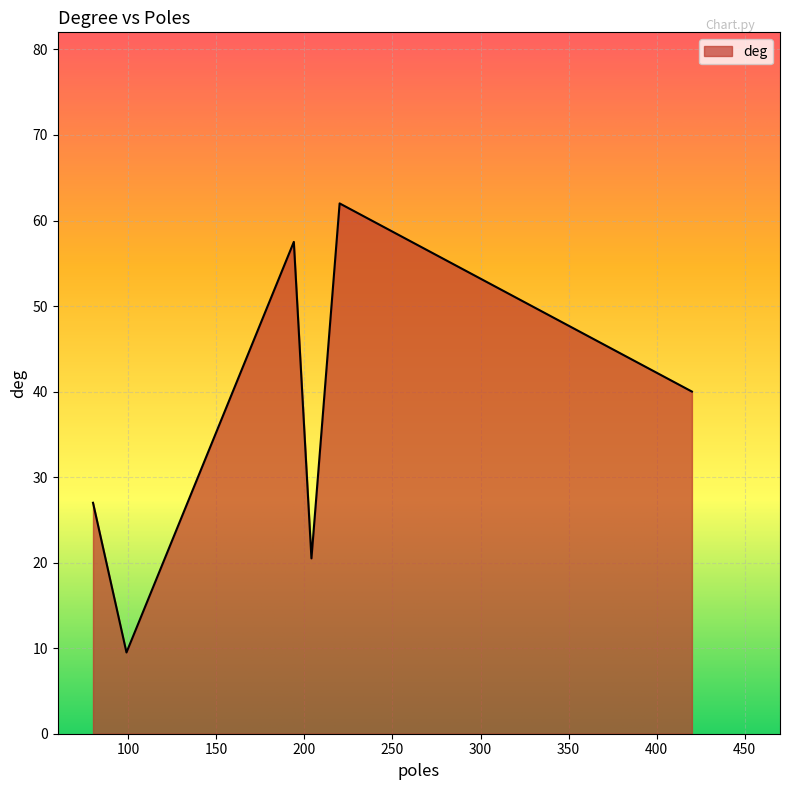

What is the difference between the maximum and minimum values?

52.5